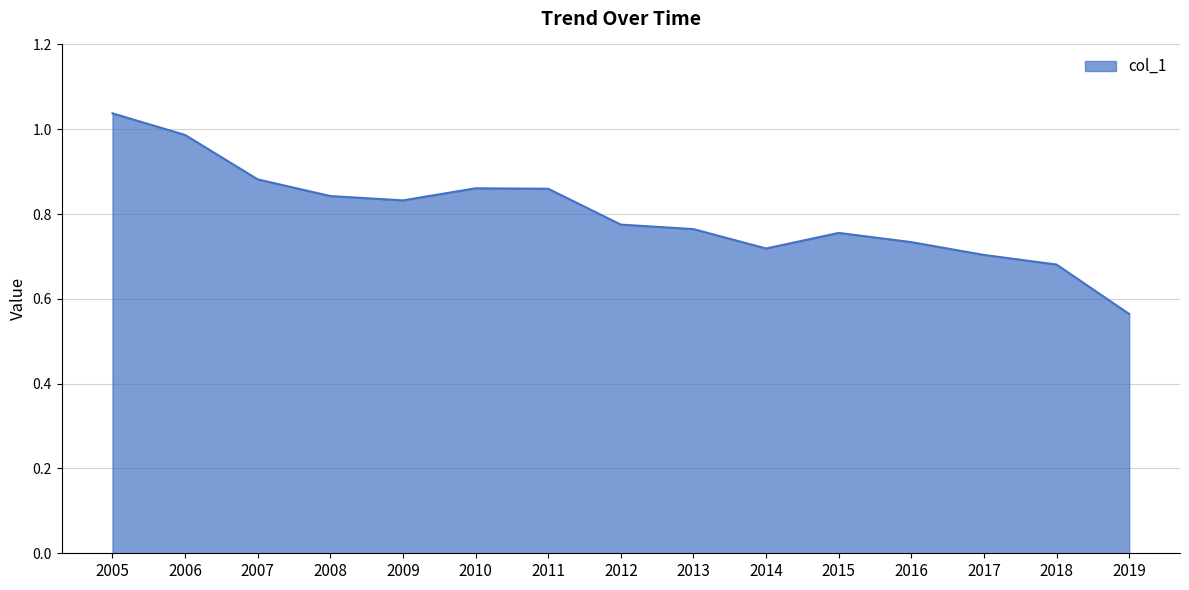

Between 2015 and 2009, which is larger?

2009